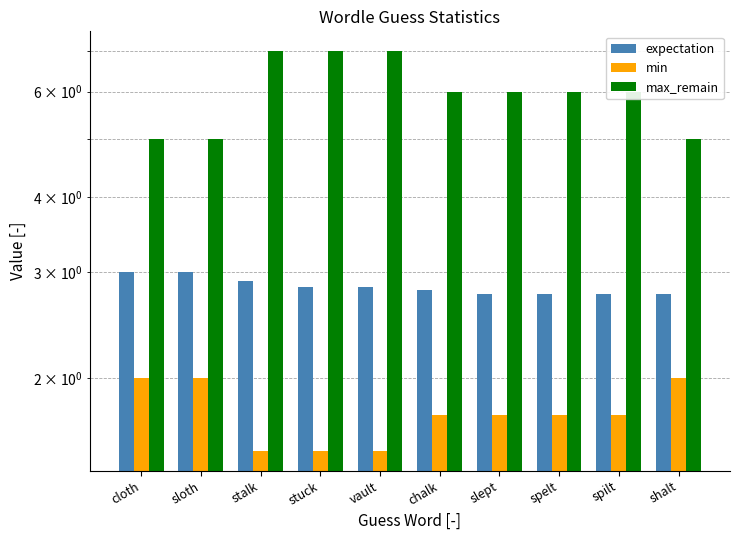

What is the difference between the maximum and minimum values in the max_remain series?

2.0